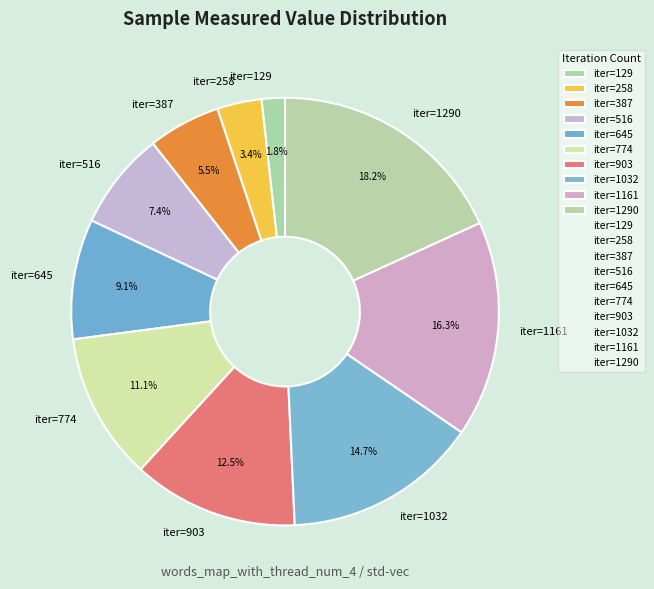

Between iter=645 and iter=903, which is larger?

iter=903